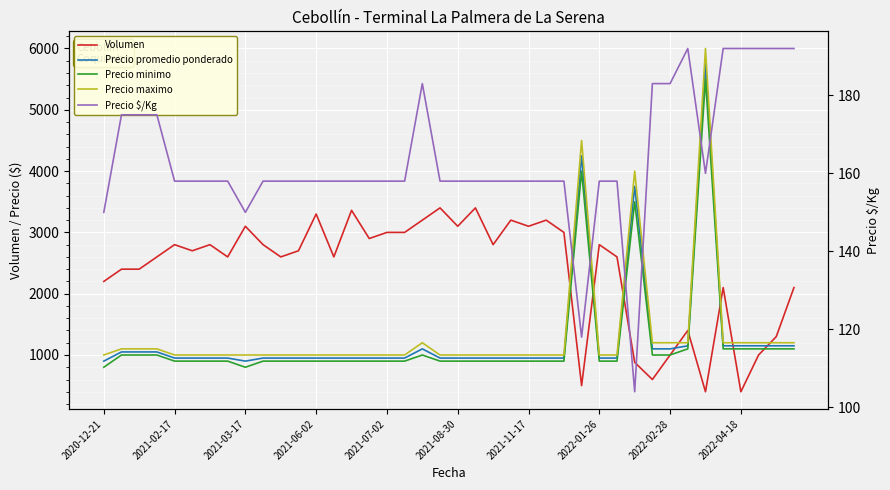

What is the average value of the Precio promedio ponderado series?

1269